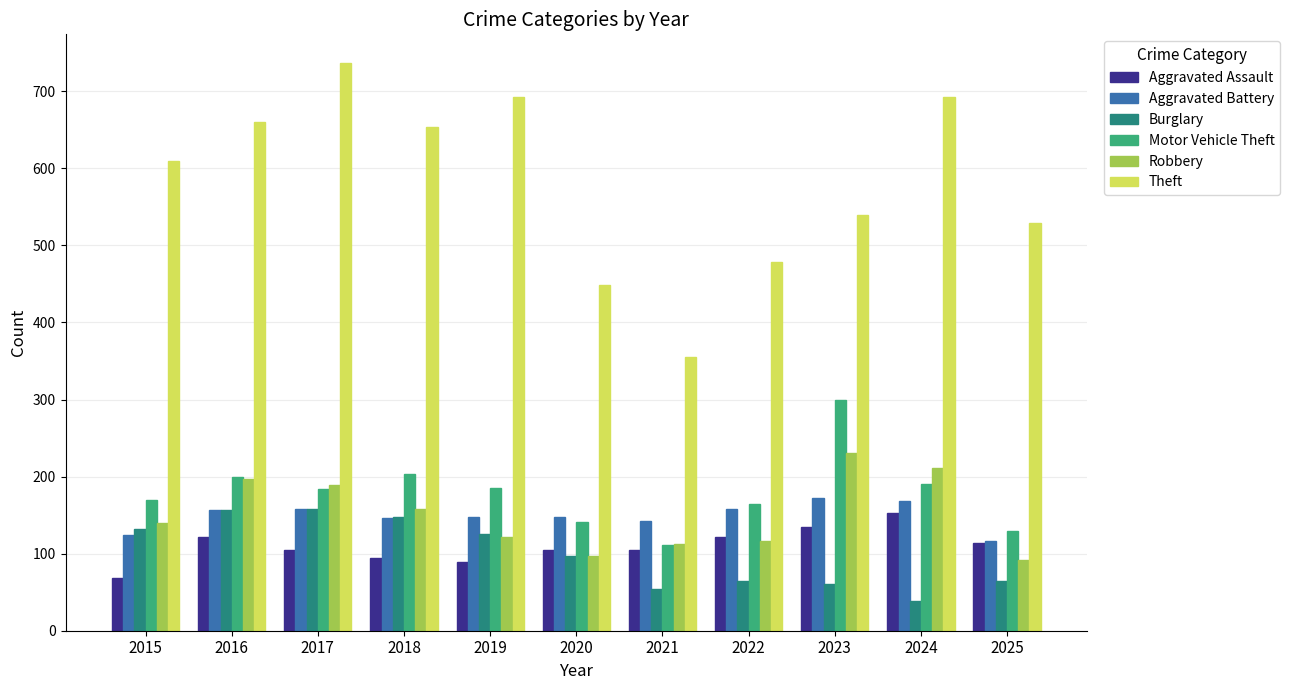

What are all the series names shown in the legend?

Aggravated Assault, Aggravated Battery, Burglary, Motor Vehicle Theft, Robbery, Theft